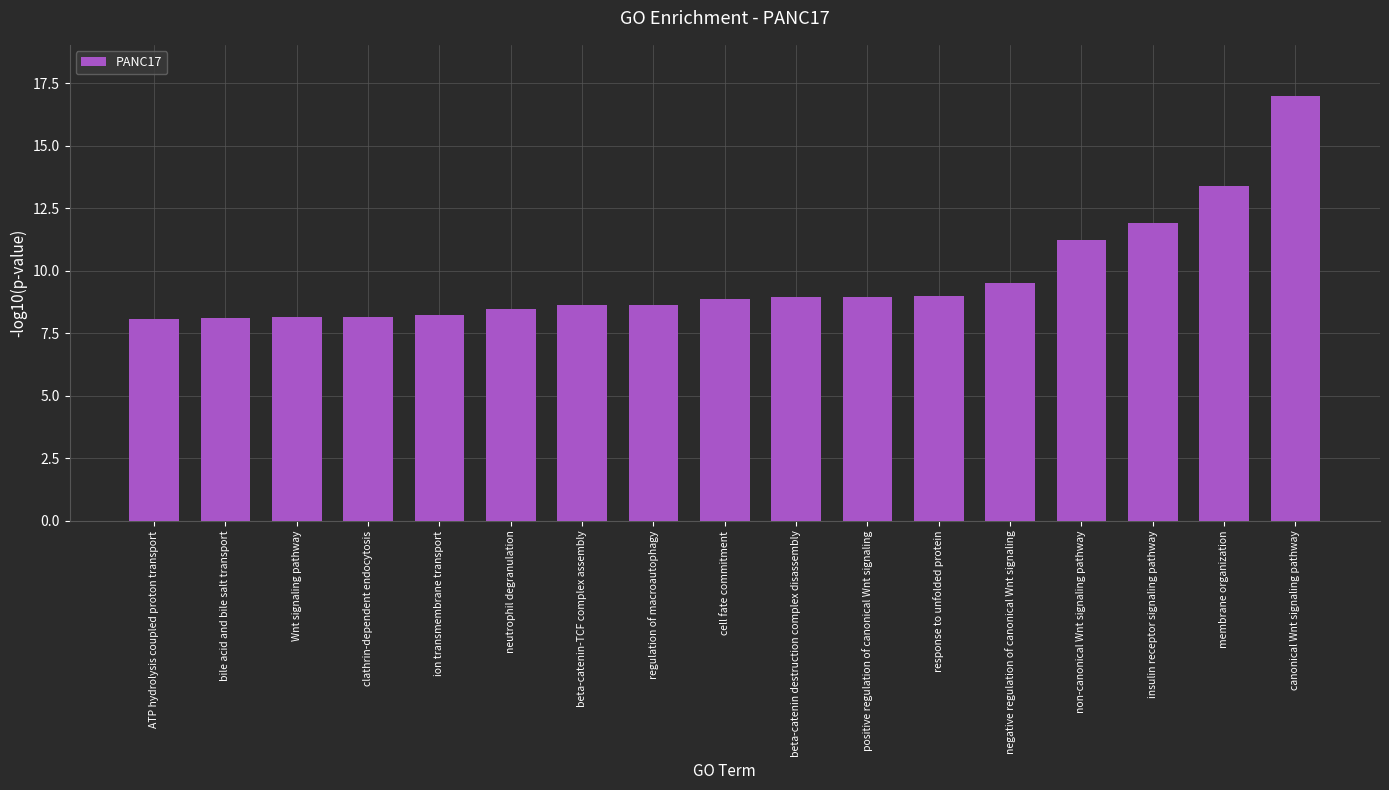

What is the value of the 3rd bar from the left?

8.1